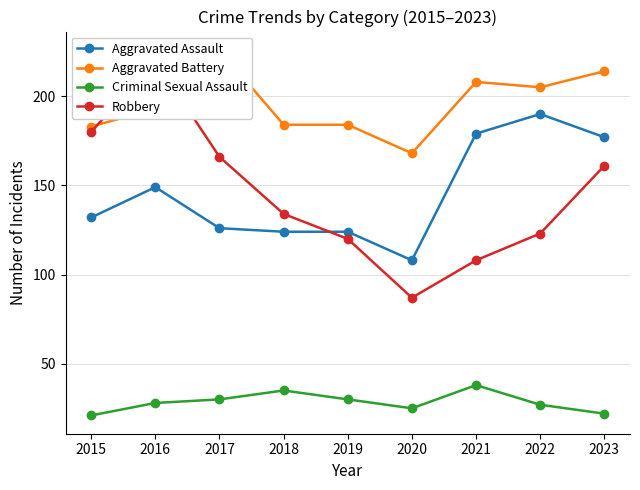

What is the difference between the maximum and minimum values in the Aggravated Assault series?

82